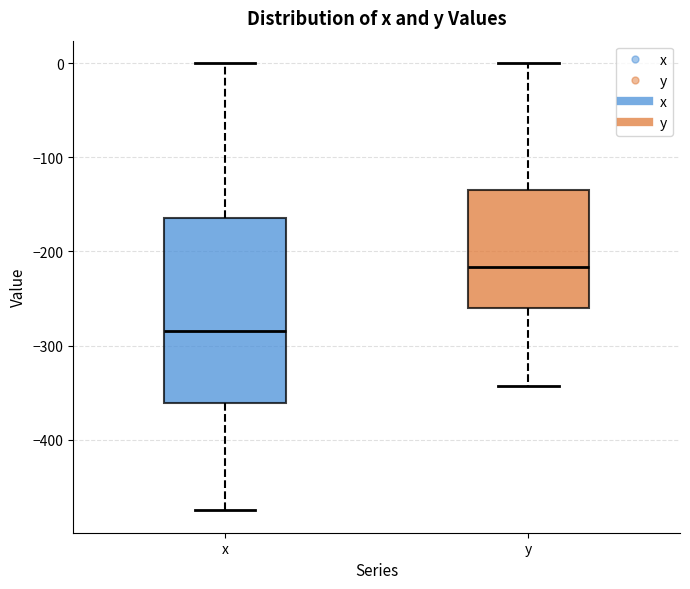

Reading left to right, transcribe this box plot: for each box, give where its median line is, the range the box spans, and where its two whiskers end, as read against the y-axis. The values are not printed on the chart, so give them approximately, as read against the axis.

x: median -280, box -360 to -160, whiskers -470 to 0
y: median -220, box -260 to -130, whiskers -340 to 0